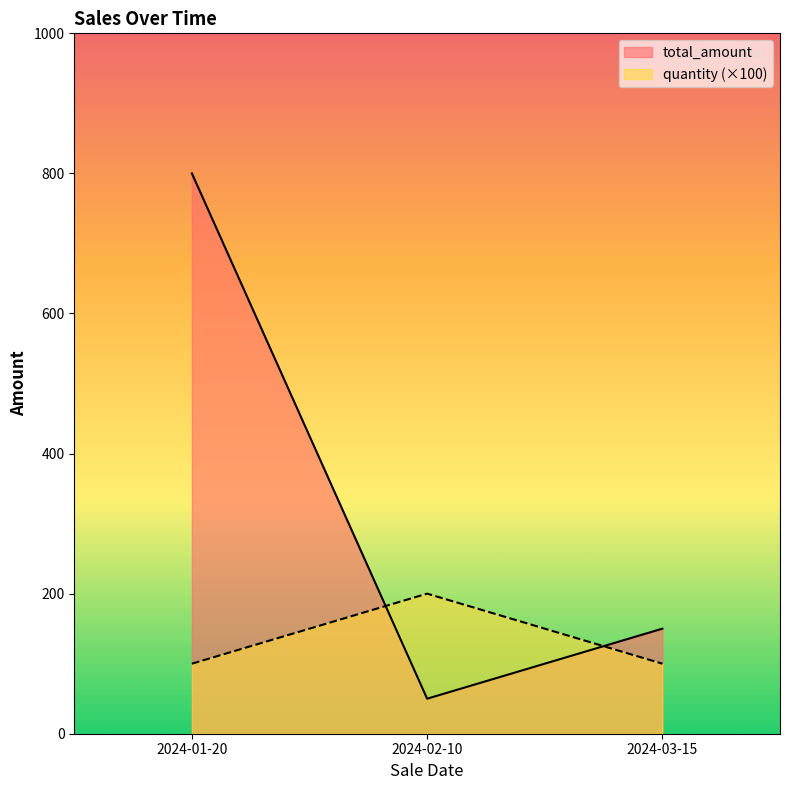

What are all the series names shown in the legend?

total_amount, quantity (×100)